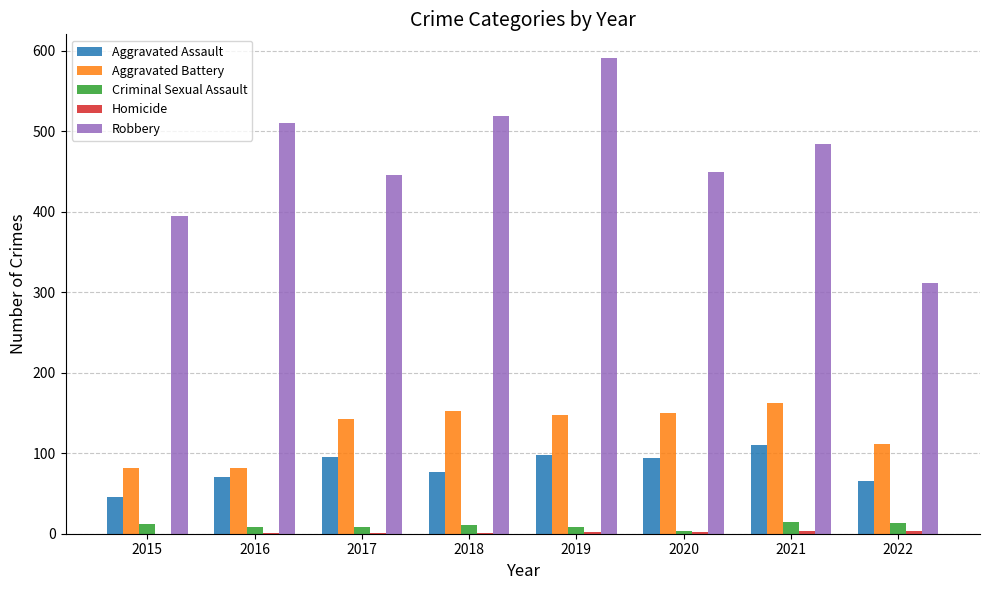

What is the sum of all Aggravated Assault values?

657